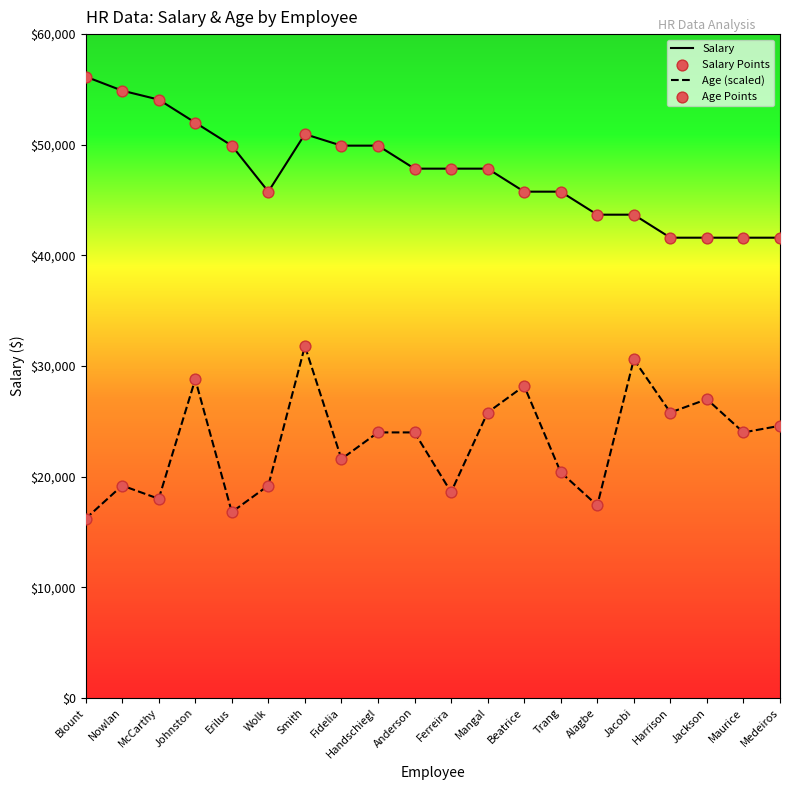

At which category is the sum across all series the highest?

Smith